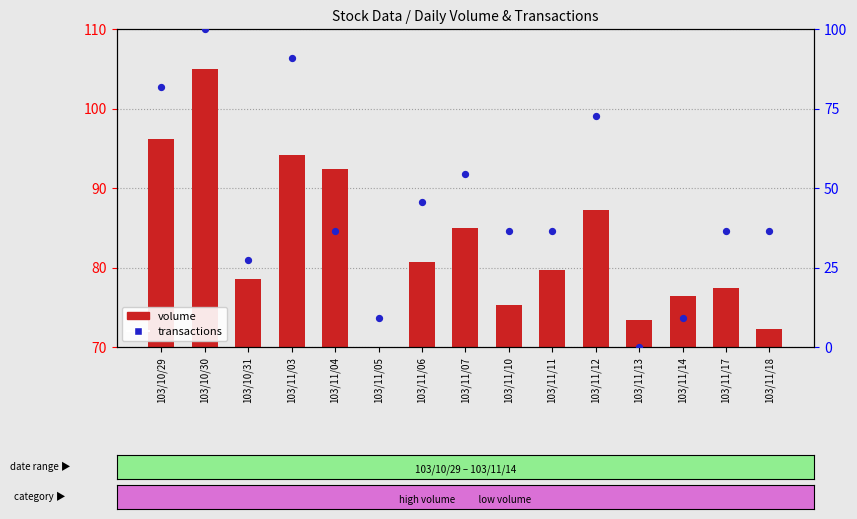

What are all the series names shown in the legend?

volume, transactions